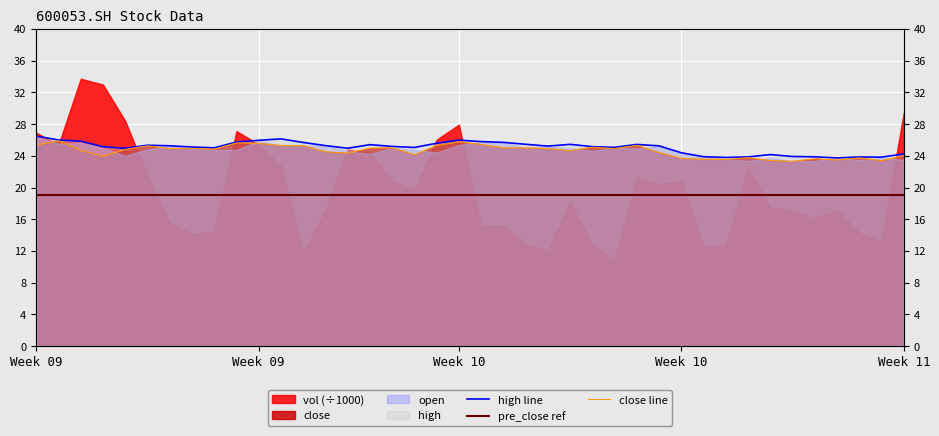

What is the maximum value for close line?

25.9